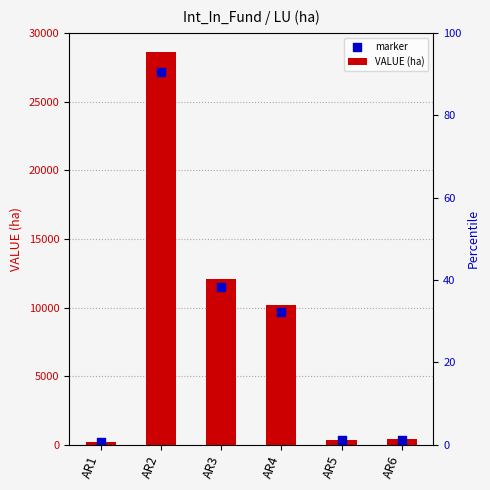

At how many categories does at least one series exceed 27599?

1